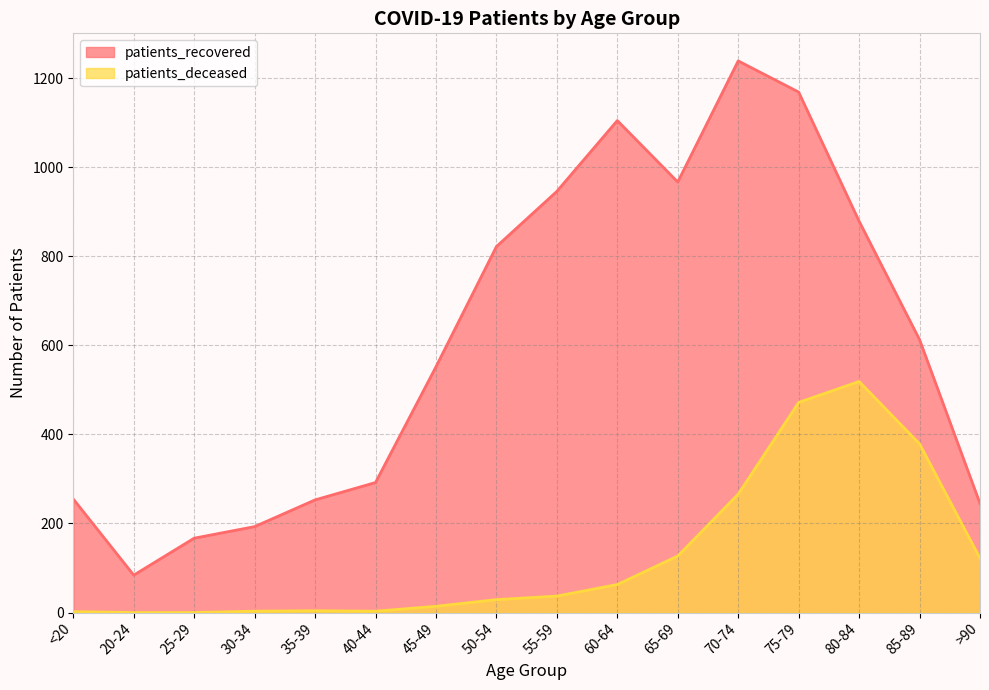

Reading left to right, extract all data points from this chart.

patients_recovered: 255	84	167	193	253	292	552	822	946	1105	967	1239	1169	879	613	245
patients_deceased: 2	0	0	3	4	3	14	29	37	63	127	266	472	519	379	122